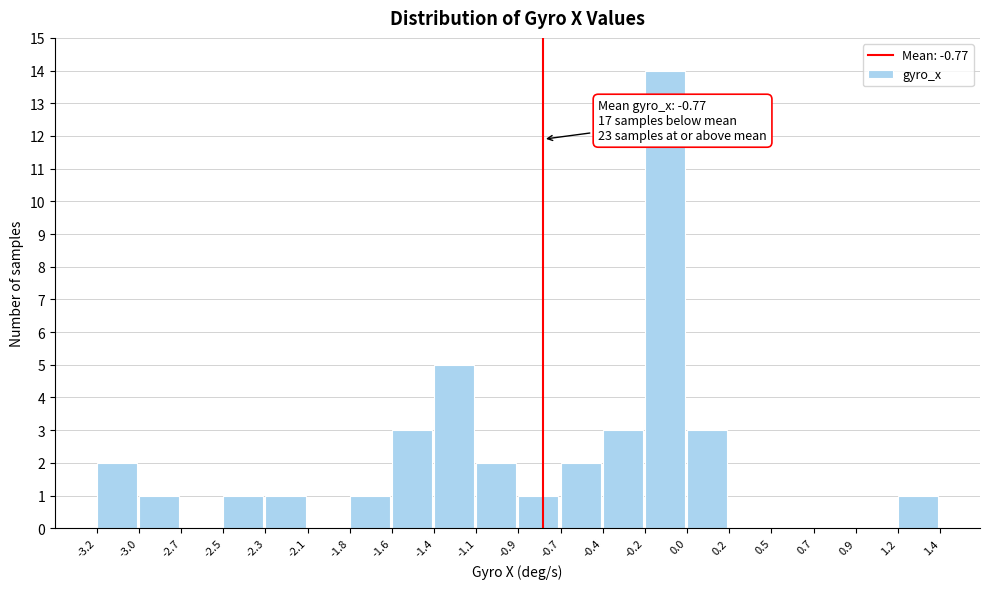

Over which range of the x-axis is the bar tallest?

-0.2 to 0.0